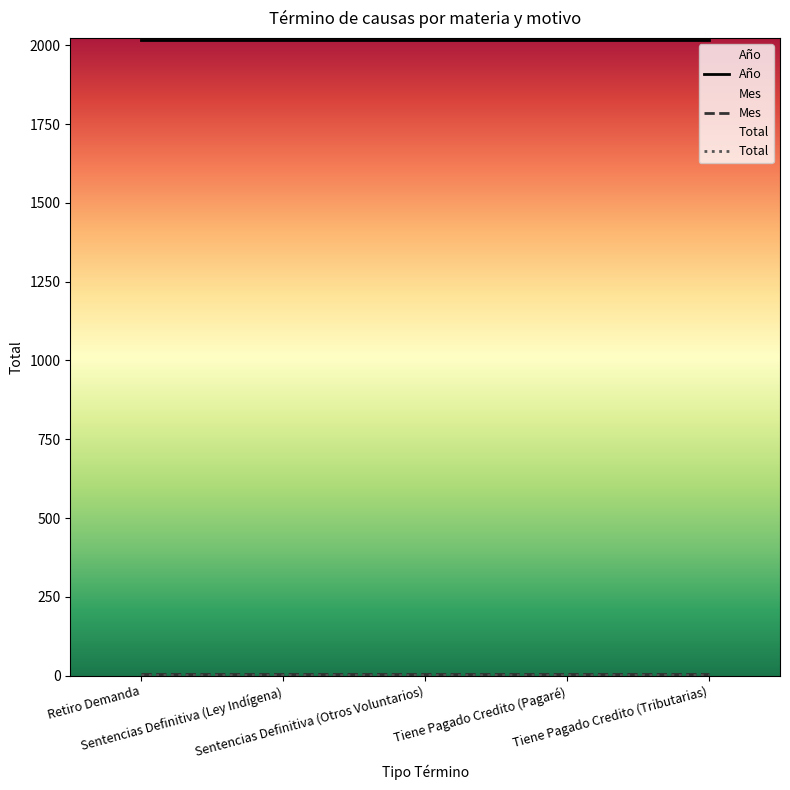

Is it true that Año equals 2018 at Tiene Pagado Credito (Pagaré)?

True